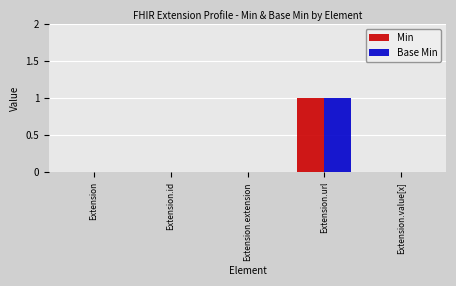

What are all the series names shown in the legend?

Min, Base Min